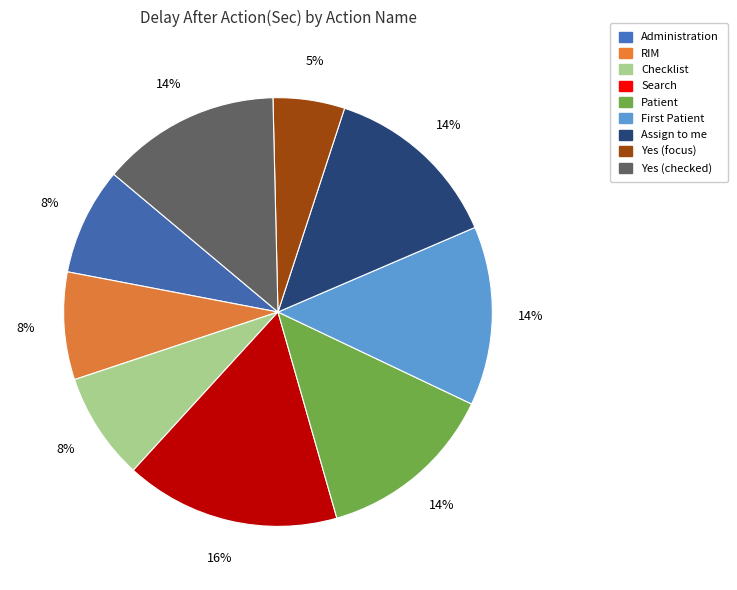

Between Patient and Checklist, which is larger?

Patient